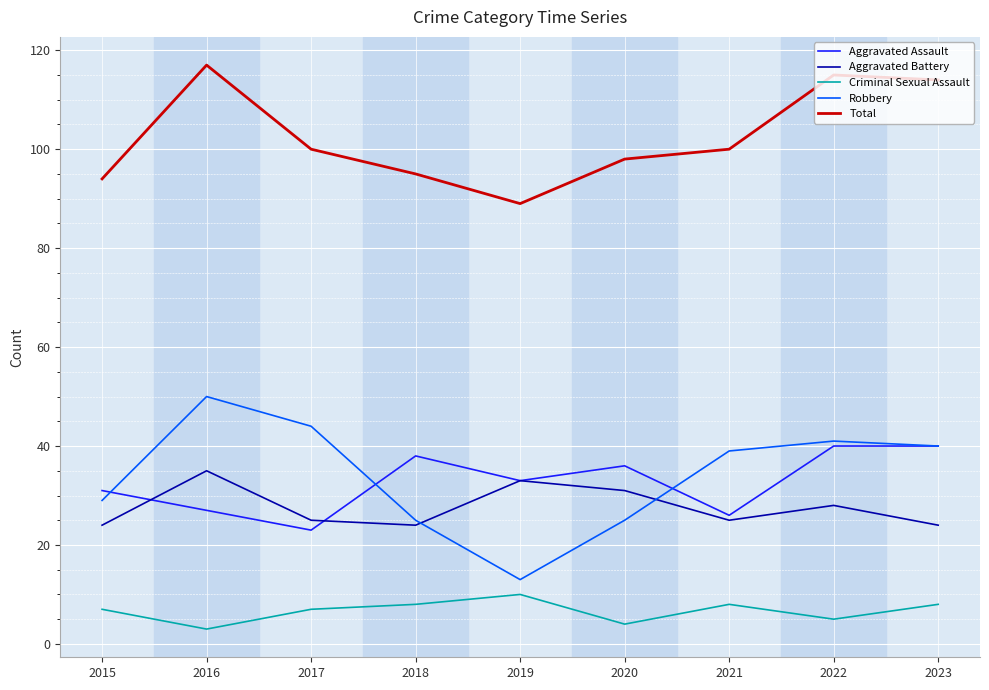

What is the sum of the Criminal Sexual Assault values at 2017 and 2022?

12